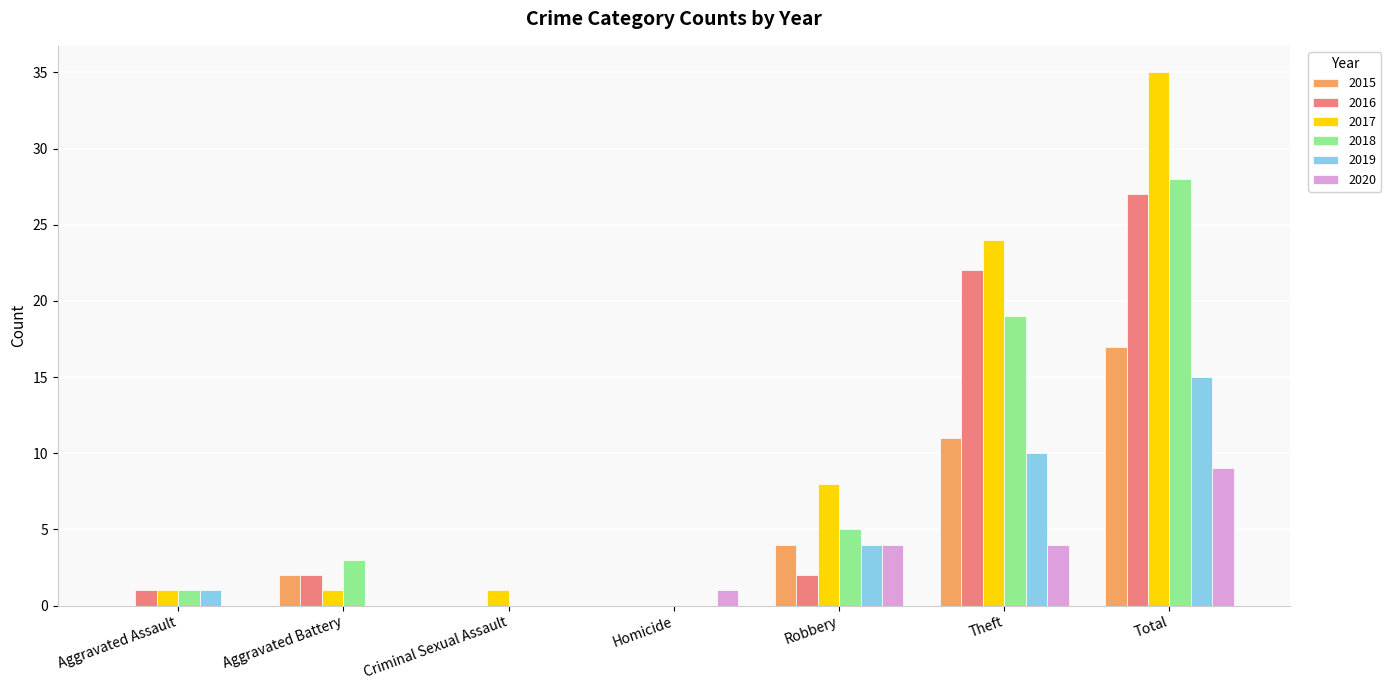

True or false: 2015 has a value of -7 at Aggravated Assault.

False